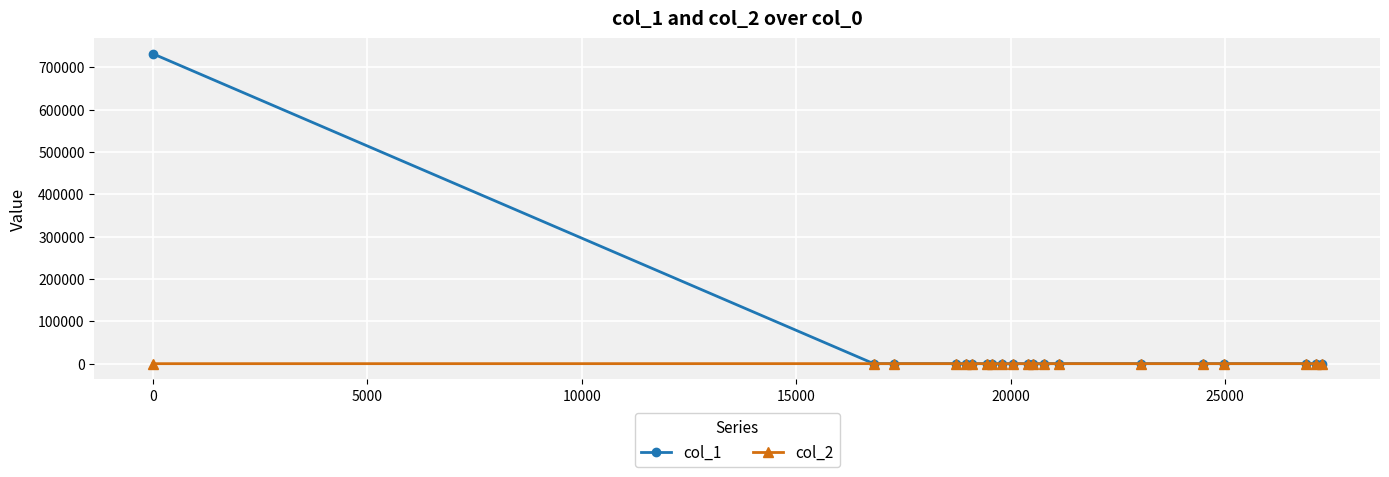

Which series has the widest spread of values?

col_1